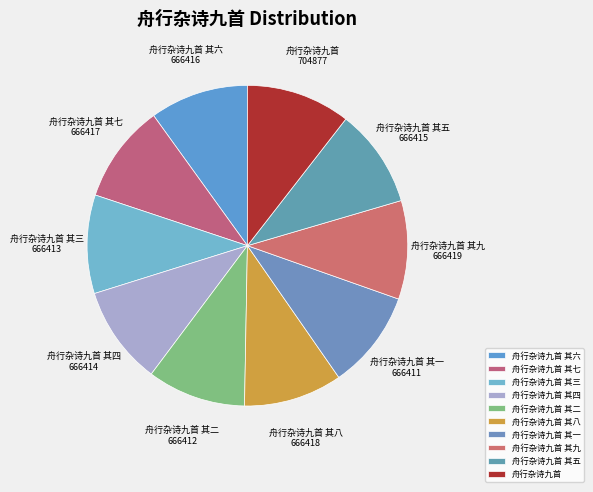

Which slice is the largest?

舟行杂诗九首